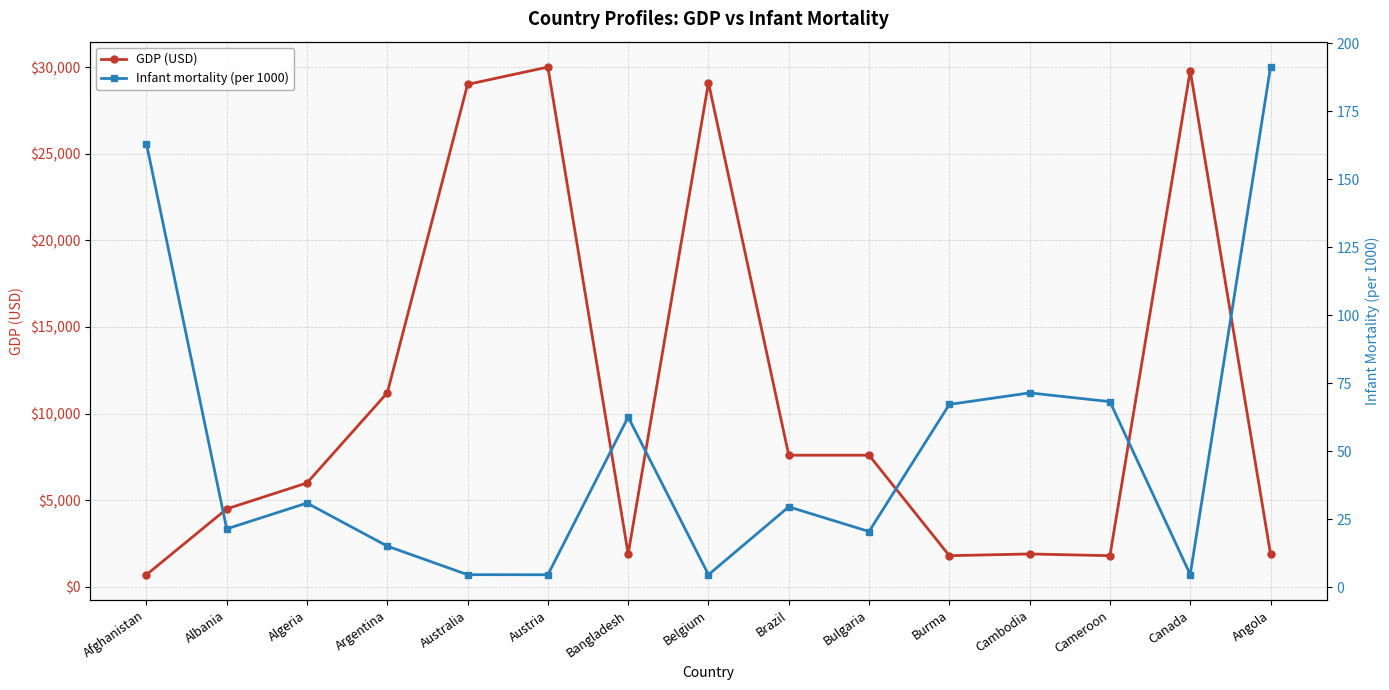

Is the value of Infant mortality (per 1000) at Argentina greater than the value of GDP (USD) at Argentina?

No